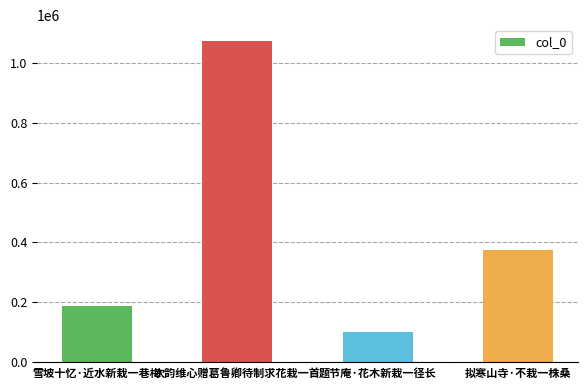

What is the value of the 4th bar from the left?

374479